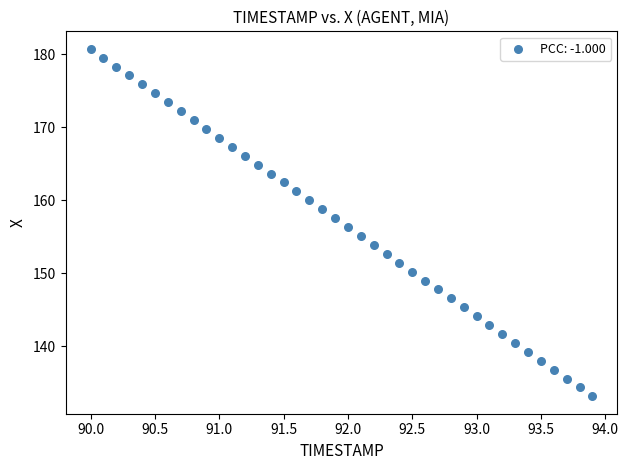

What is the range of Y values (max minus min)?

47.7